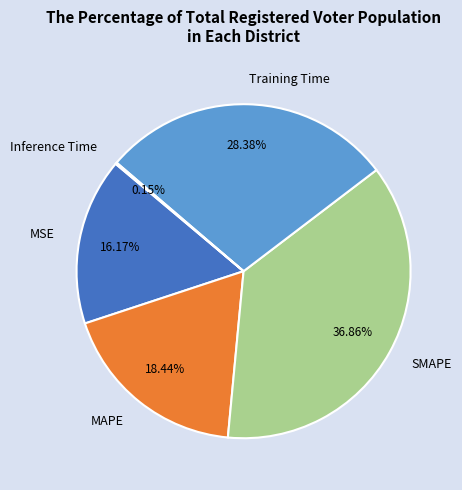

Which slice is the largest?

SMAPE